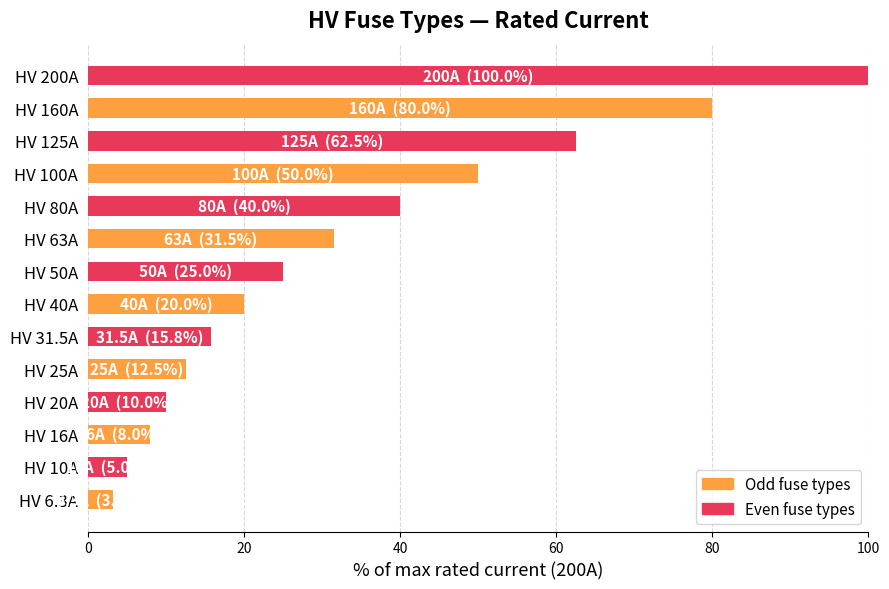

Which category has the highest value across all series?

HV 200A